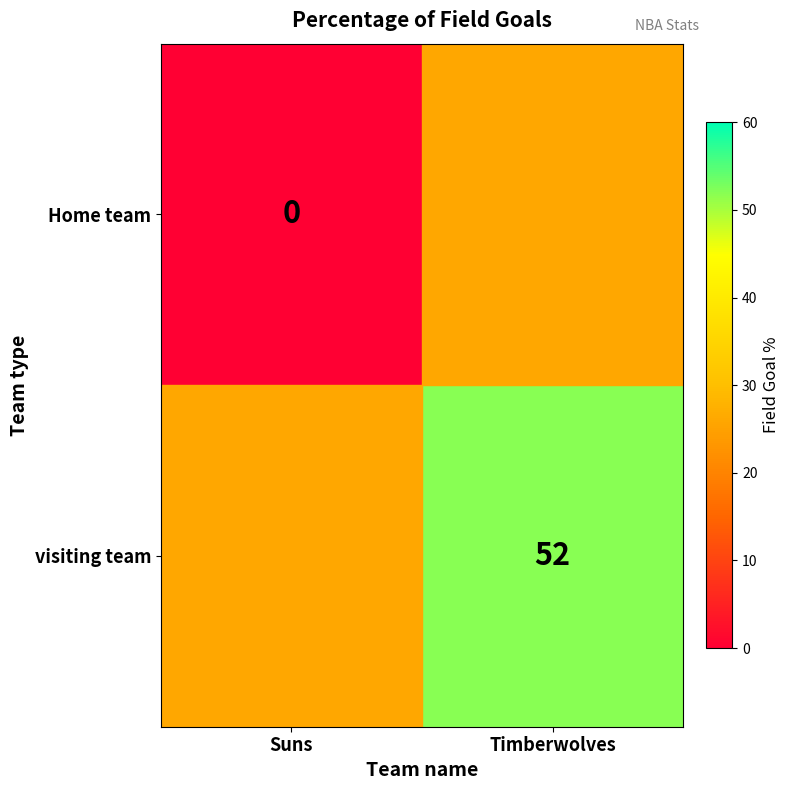

Is it true that visiting team equals 74 at Timberwolves?

False